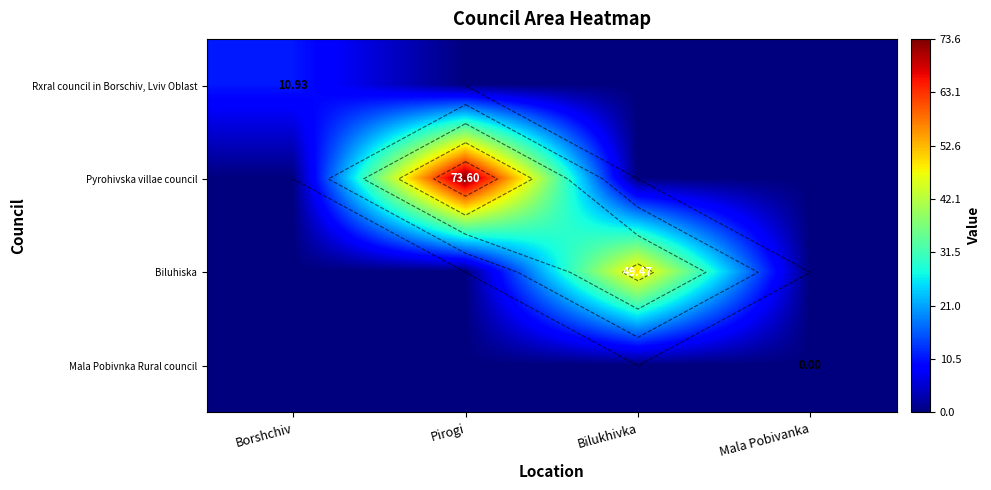

List the labels in order of Pyrohivska villae council value, smallest first.

Borshchiv, Bilukhivka, Mala Pobivanka, Pirogi